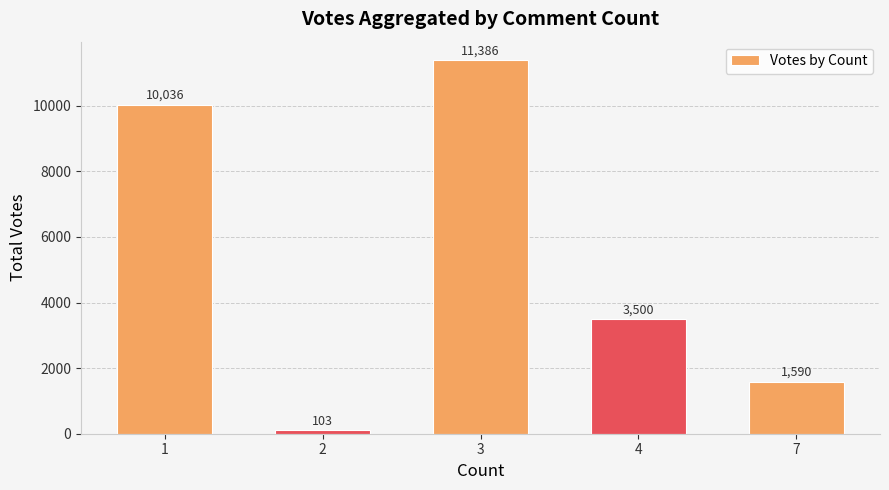

List the labels in order of value, largest first.

3, 1, 4, 7, 2